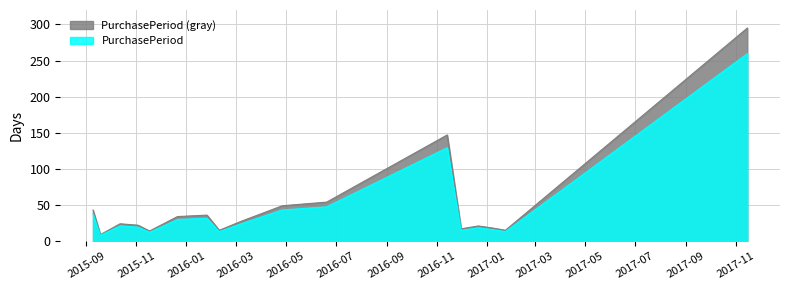

What is the value of the 16th point from the left?

15